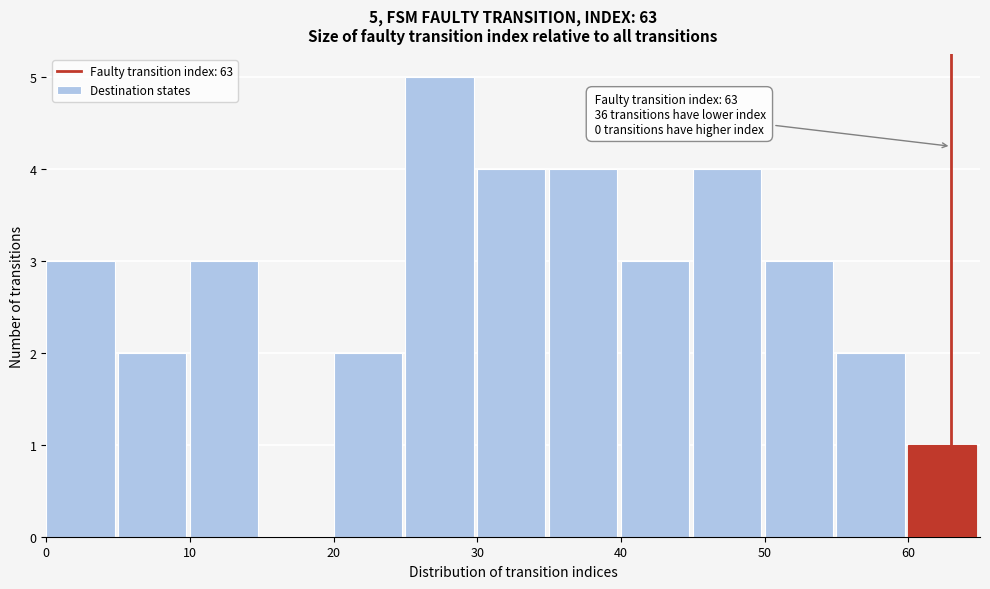

Which range on the x-axis has the tallest bar?

25 to 30